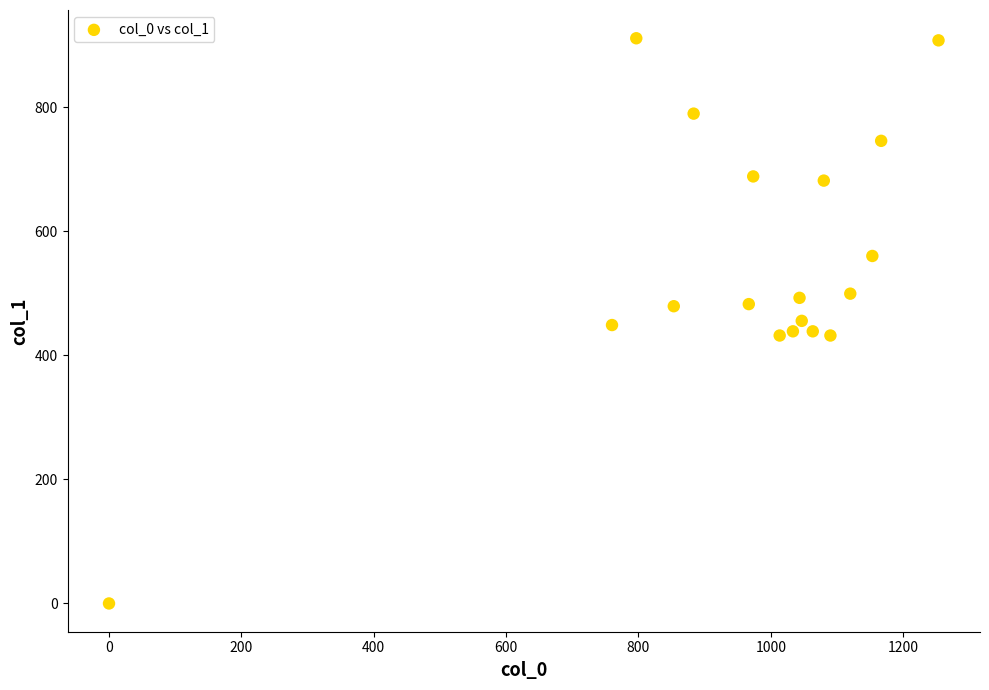

What is the range of X values (max minus min)?

1253.3